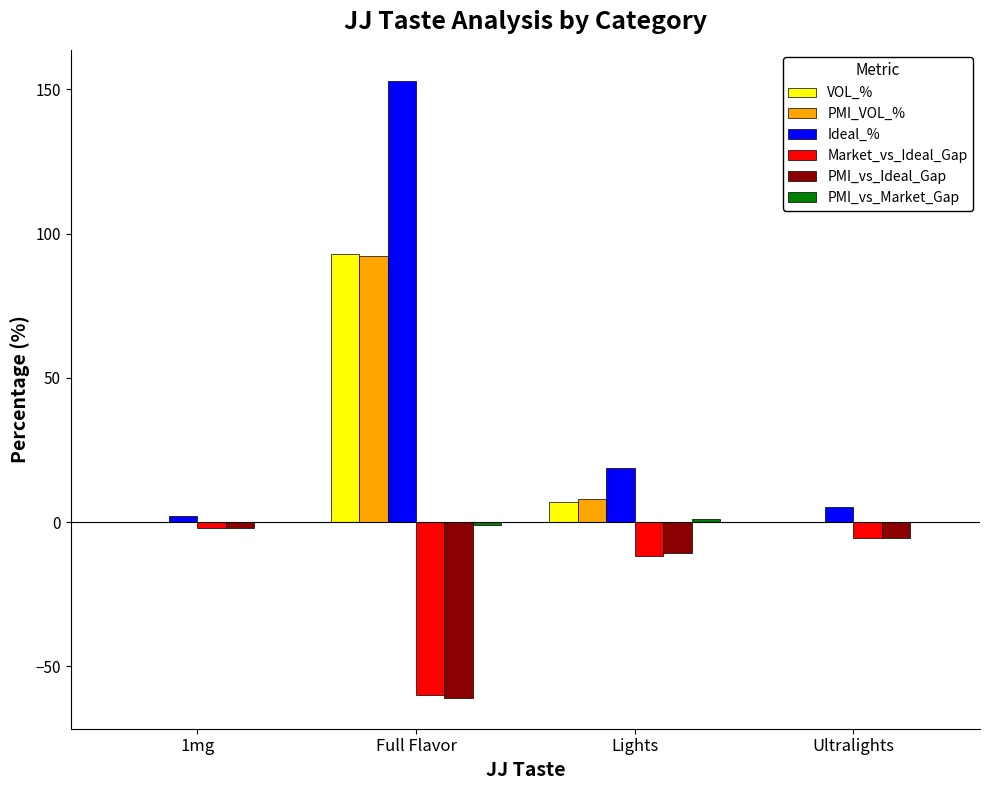

What is the highest value of the VOL_% series?

93.1